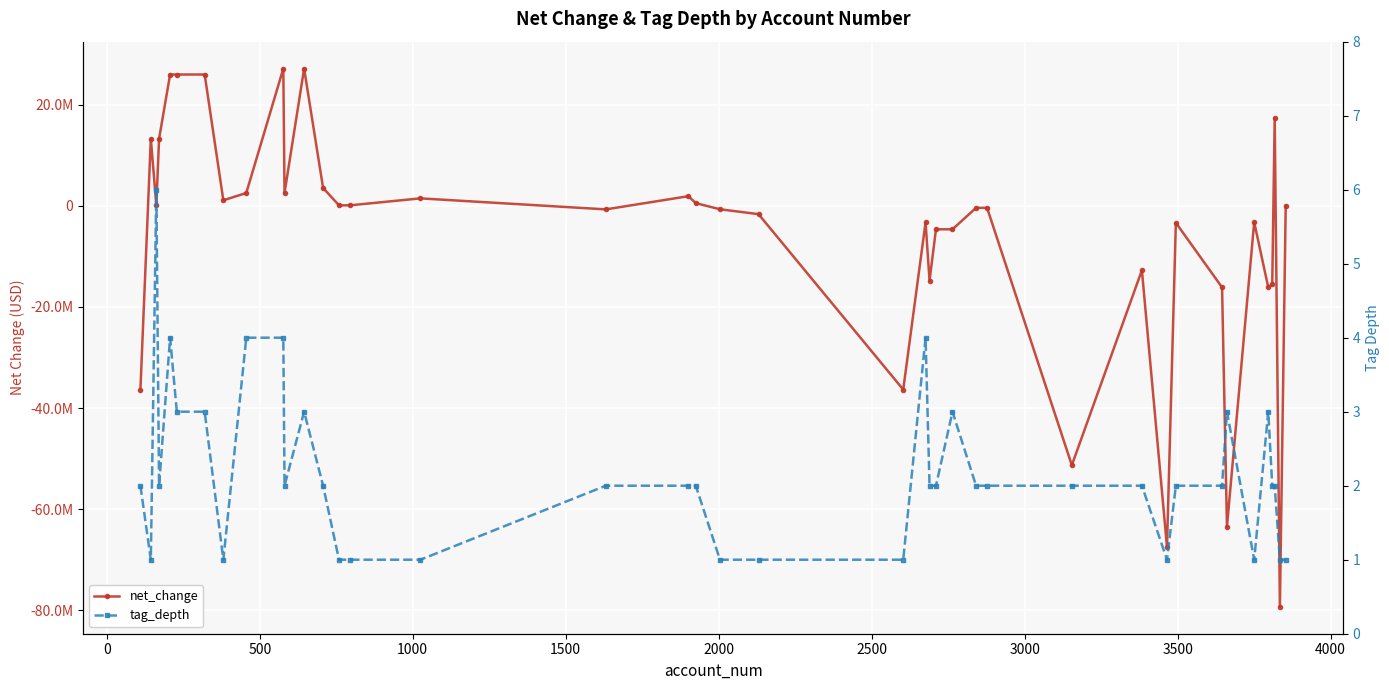

What is the maximum value shown in the chart?

27101000